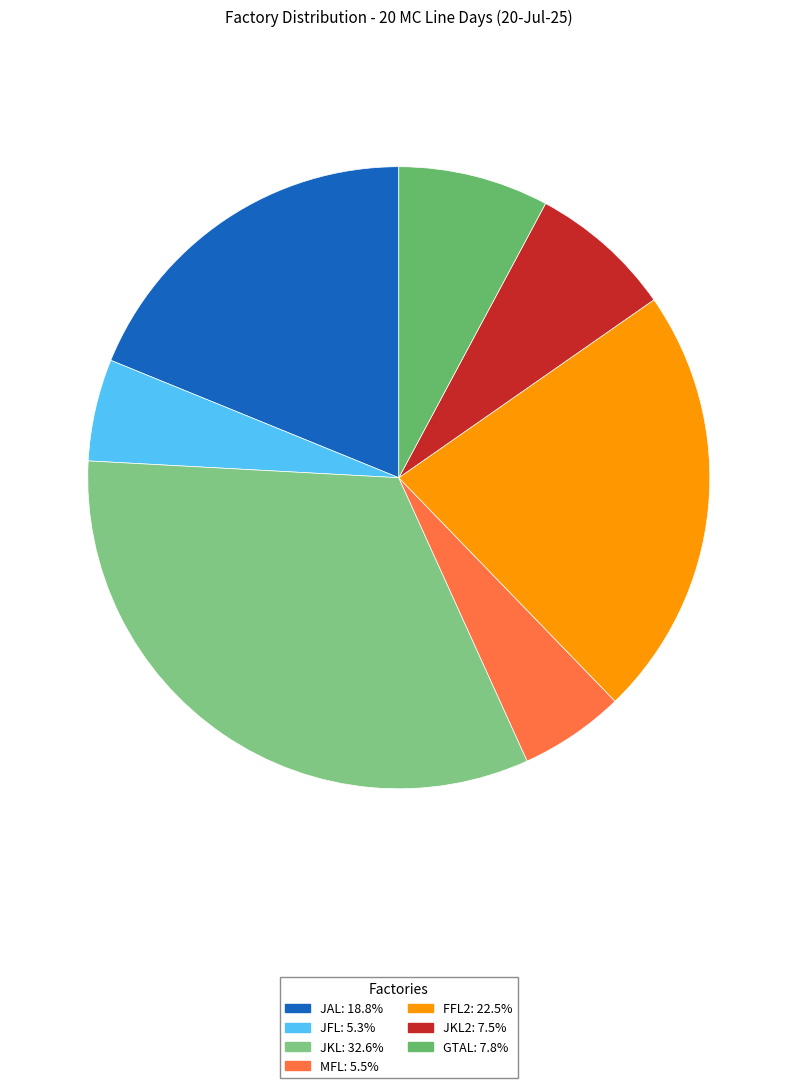

Is there a majority slice in this chart?

No